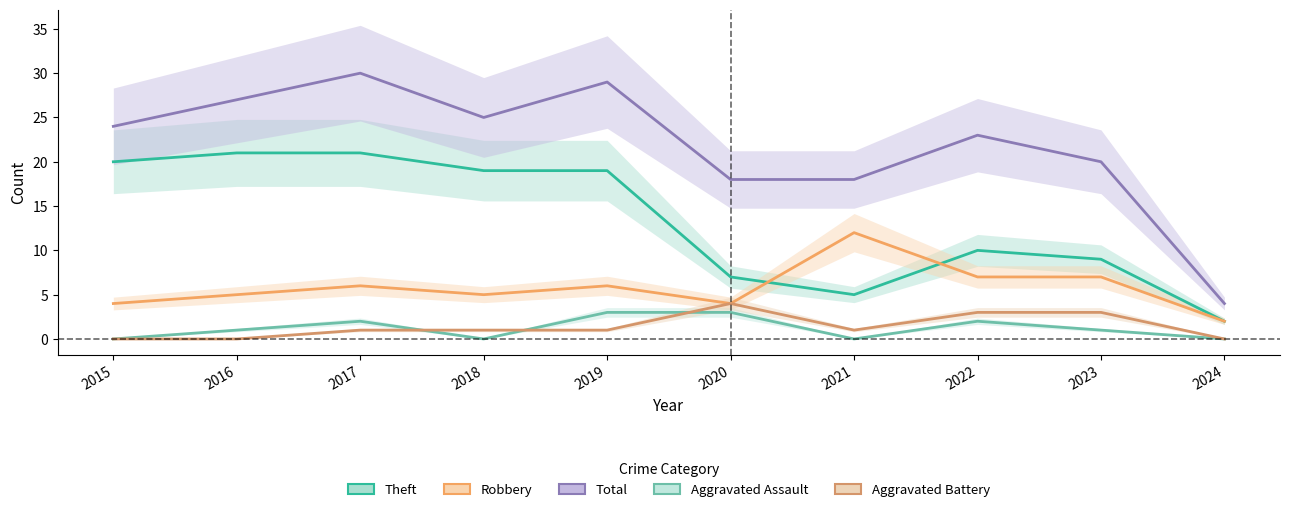

At which category does Robbery reach its first local valley?

2018